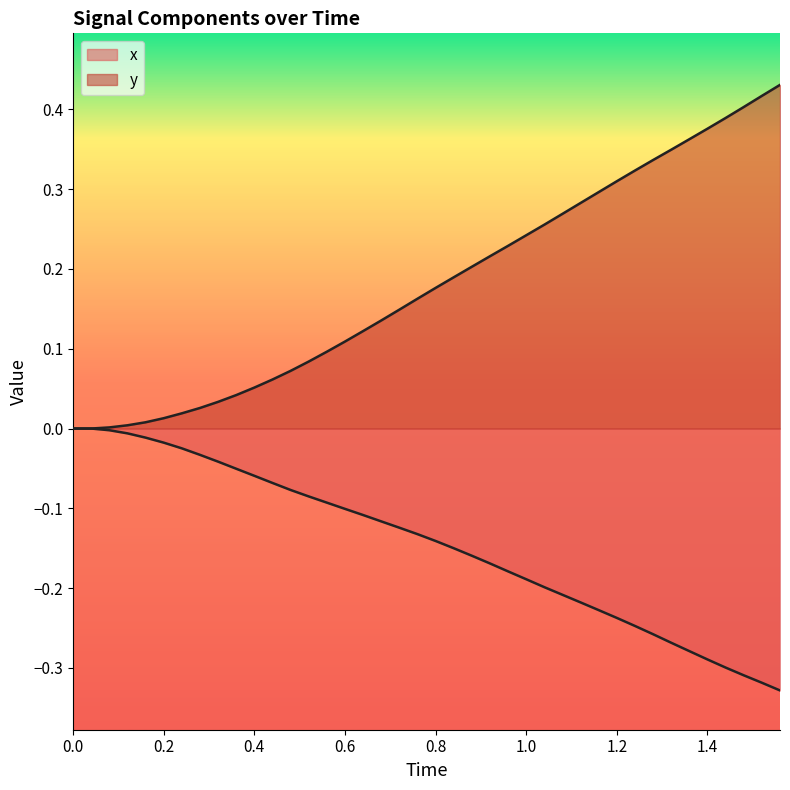

Which series has the widest spread of values?

y